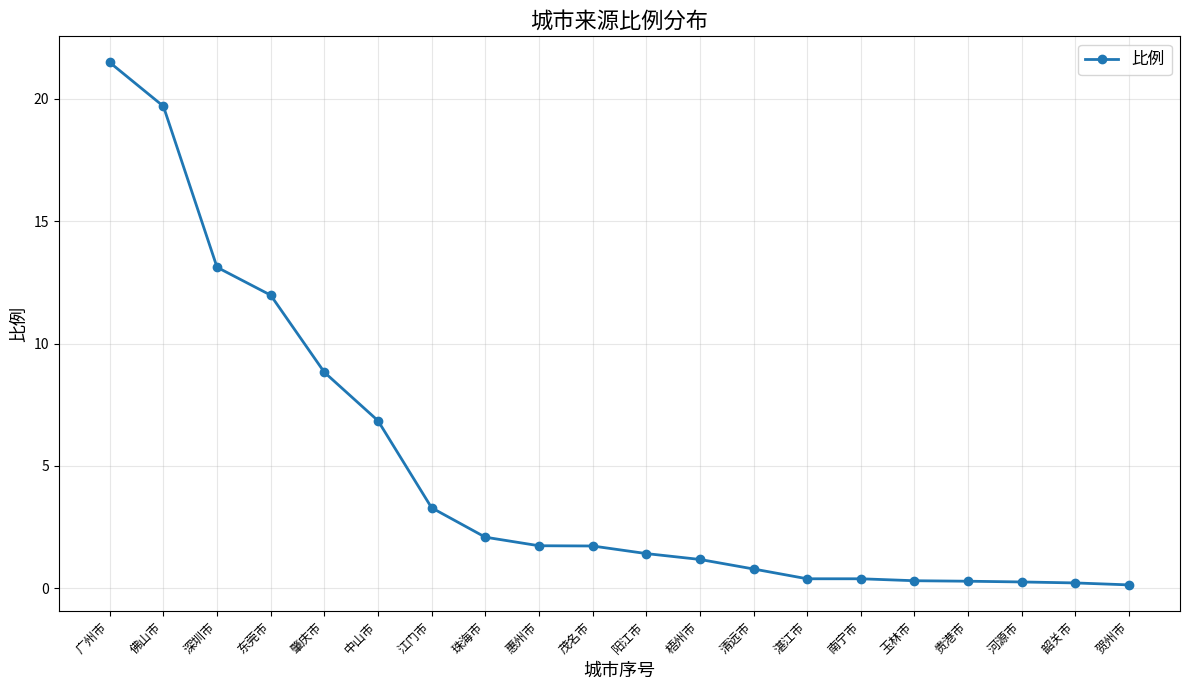

What is the difference between the second highest and second lowest values?

19.5